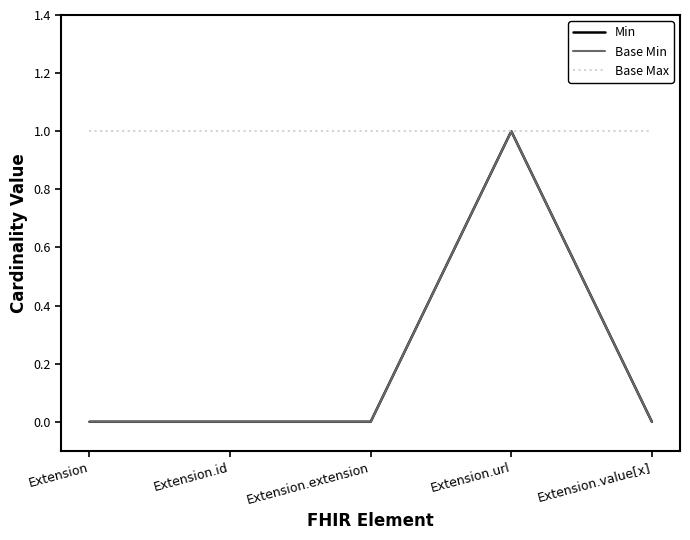

Is this an area chart (filled region under the line)?

No